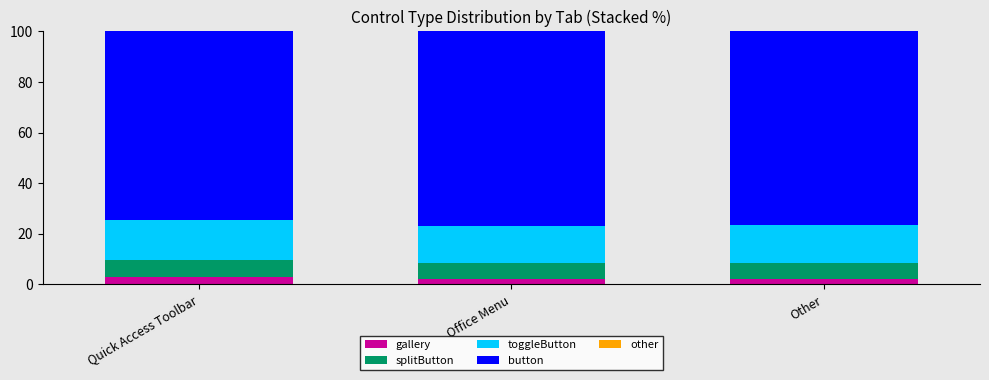

What is the total value across all series at Quick Access Toolbar?

100.0